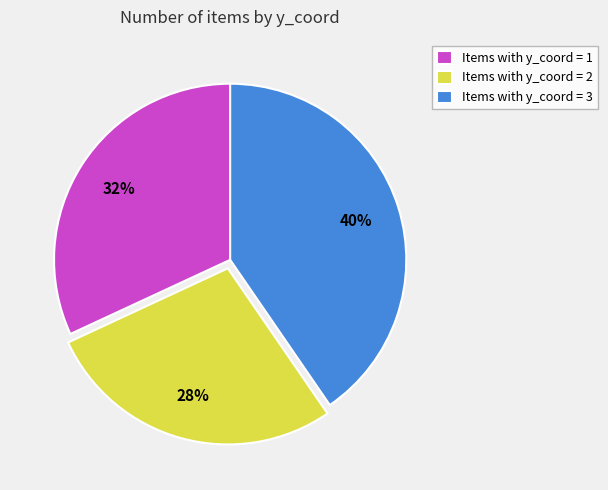

Combined, do Items with y_coord = 1 and Items with y_coord = 3 account for over 50%?

Yes